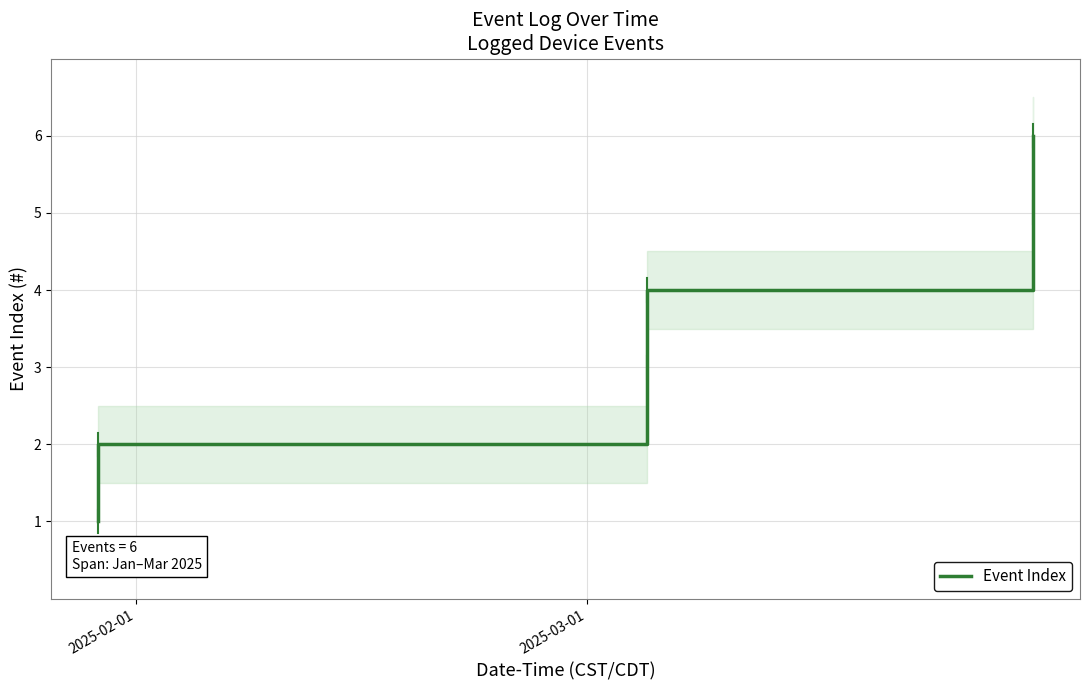

True or false: the data has more than 0 interior local peaks.

False